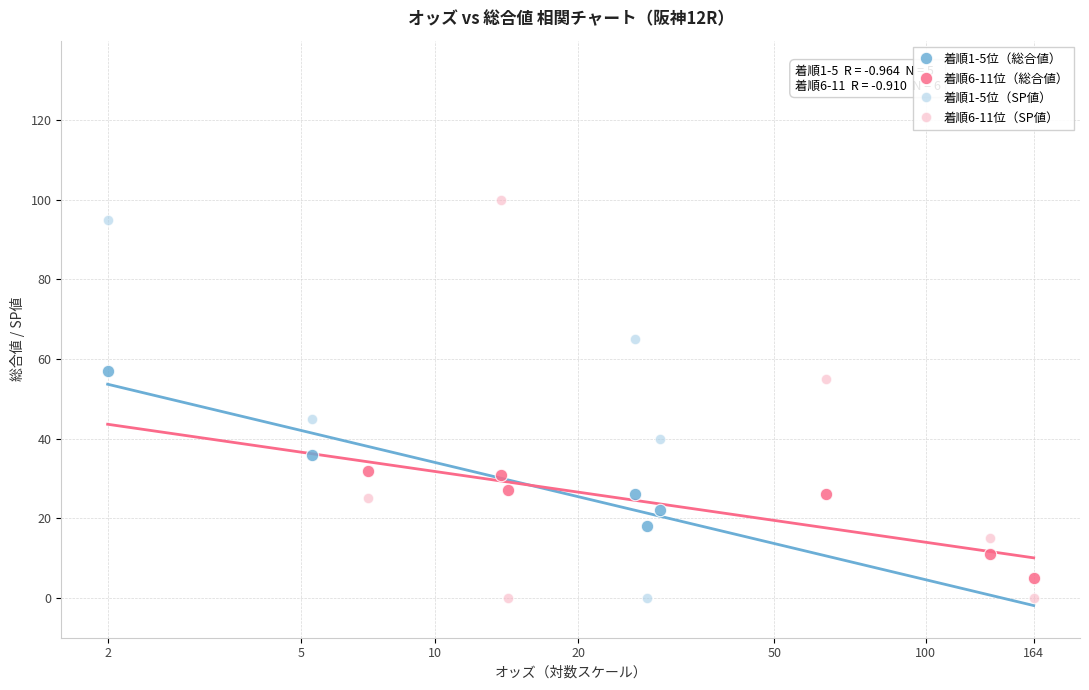

Which series contains the highest Y value?

着順6-11位（SP値）